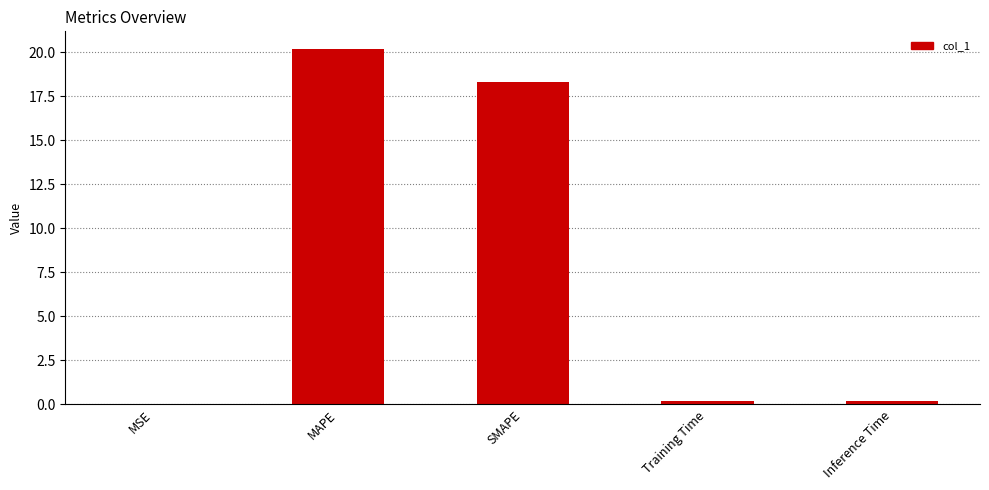

Read the value at Inference Time.

0.2